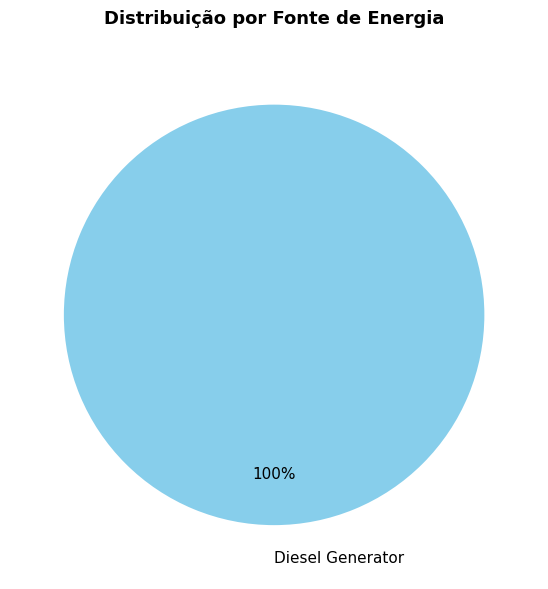

To the nearest percent, what percentage of the pie is Diesel Generator?

100%